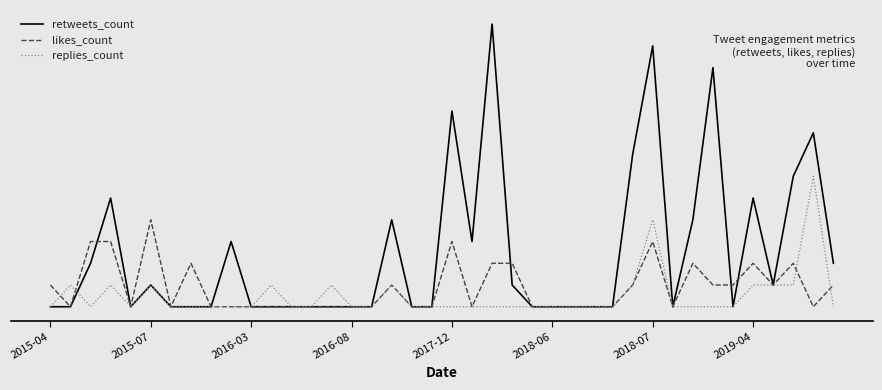

What are all the series names shown in the legend?

retweets_count, likes_count, replies_count